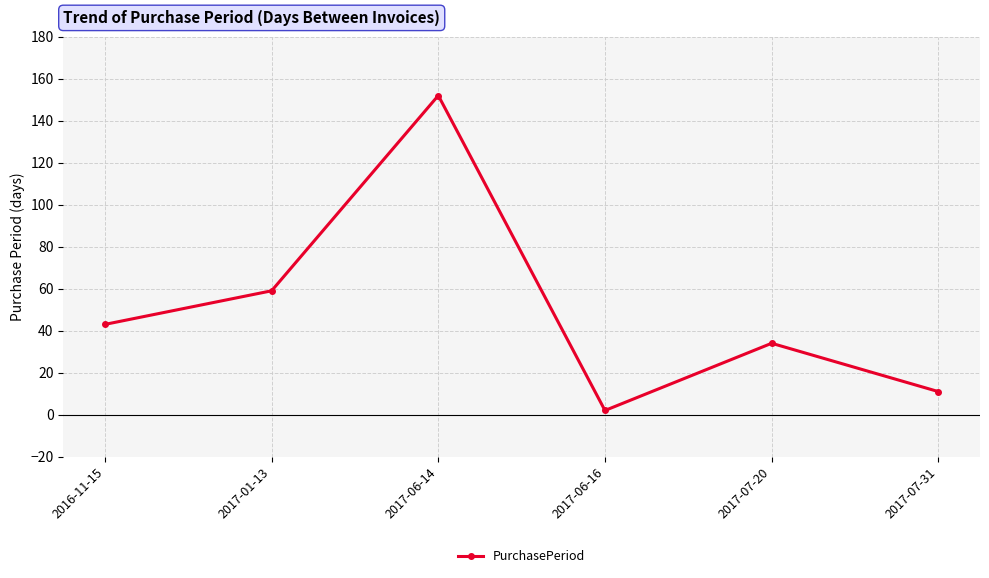

Reading left to right, list all the values displayed in this chart.

43	59	152	2	34	11